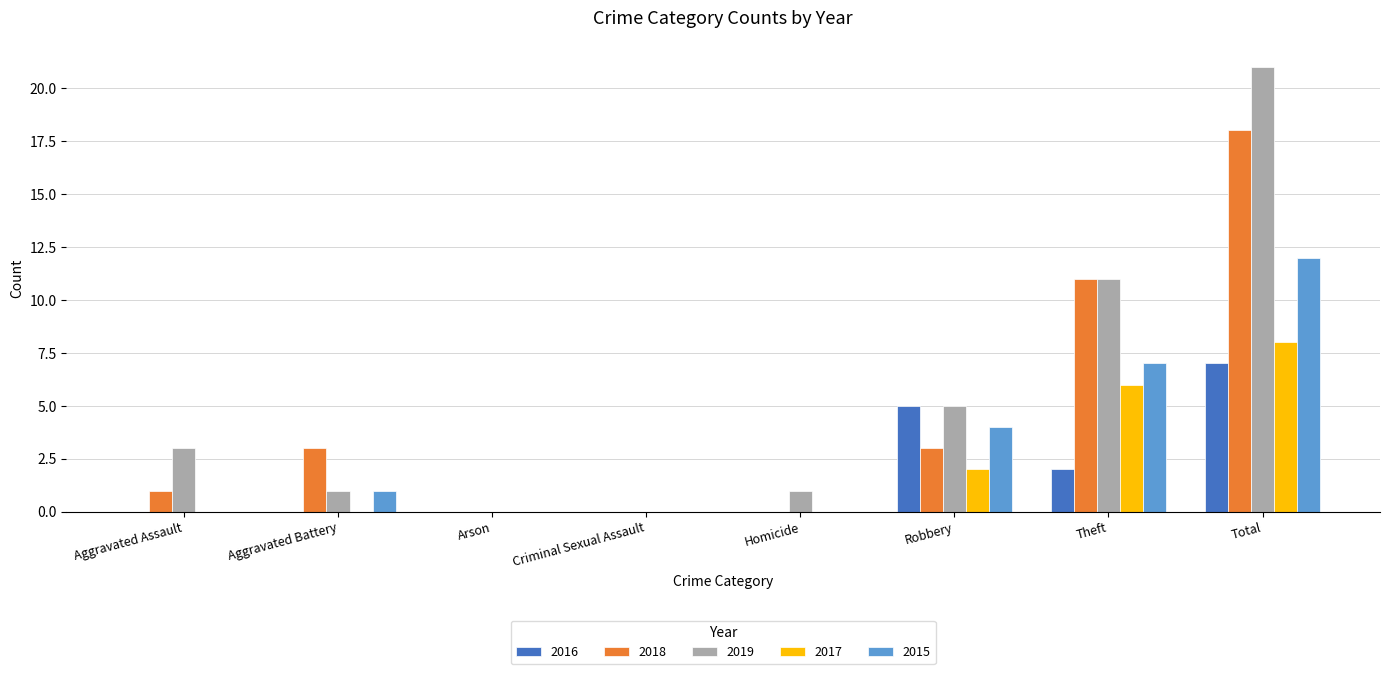

Which series changed the most between Homicide and Theft?

2018